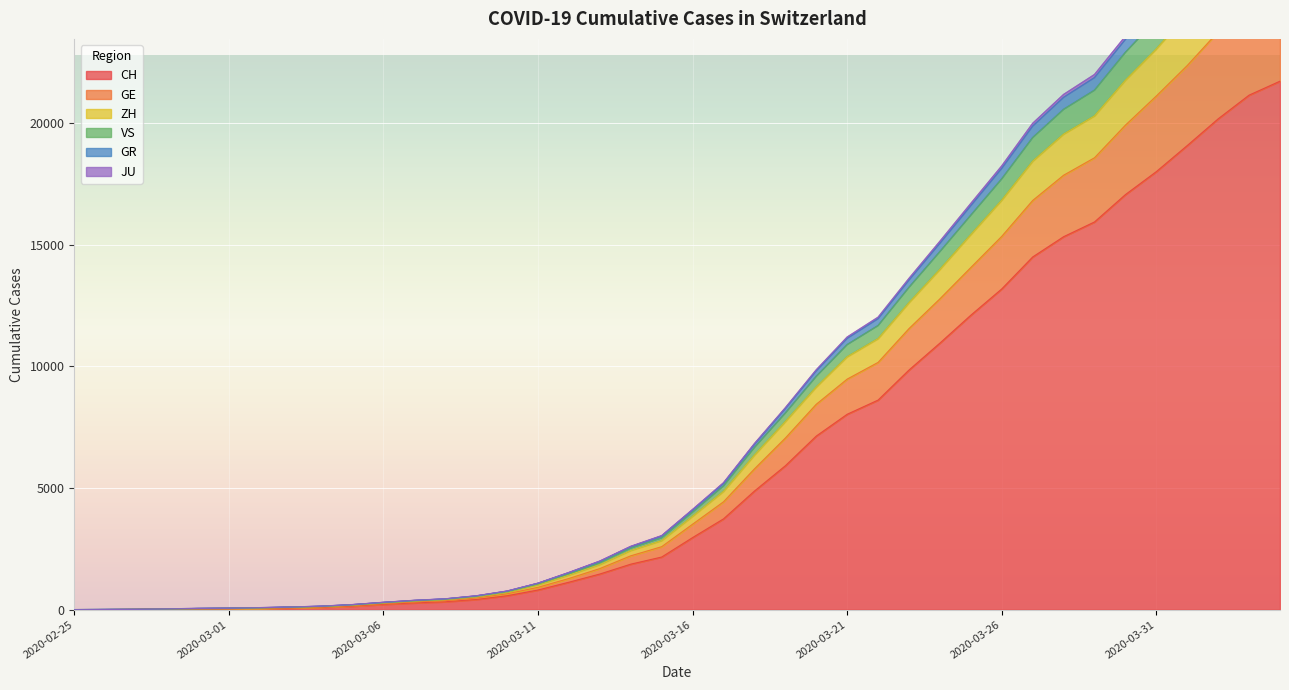

How many categories are shown in the chart?

40